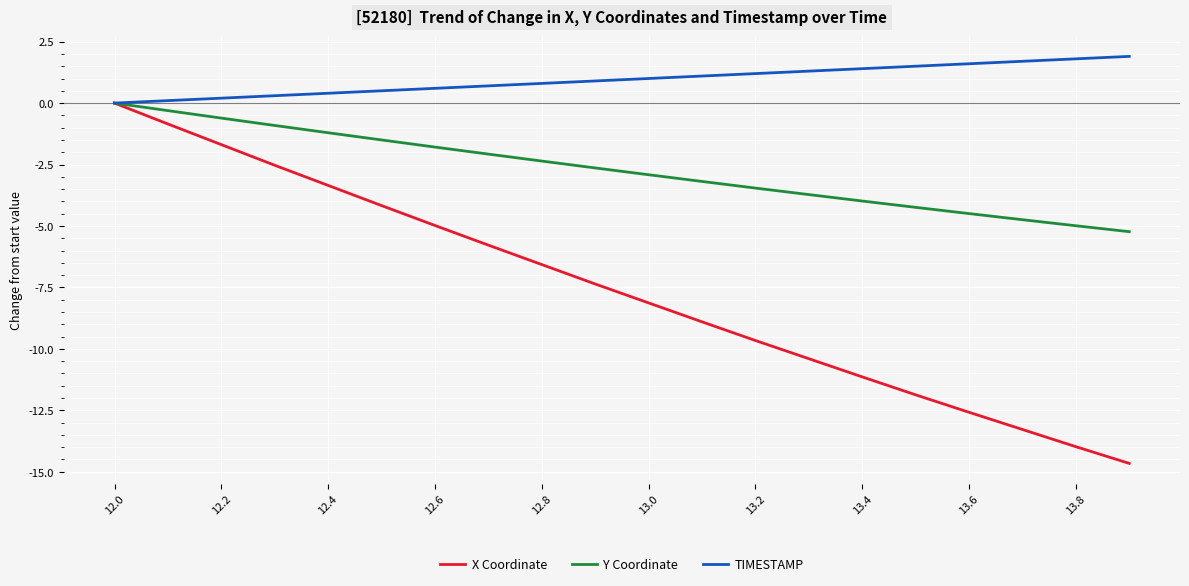

List the series in order of their overall mean, lowest first.

X Coordinate, Y Coordinate, TIMESTAMP